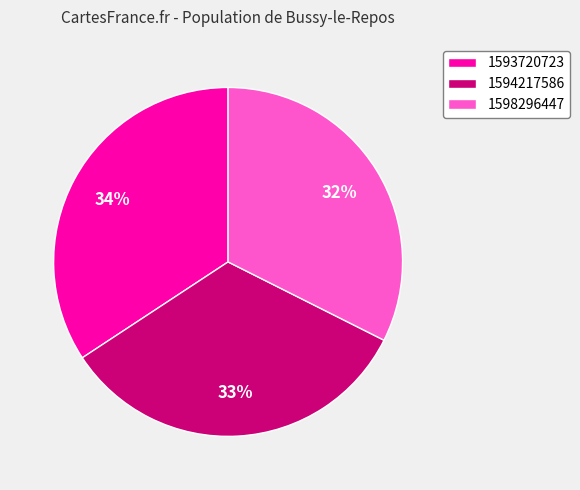

Does any single category account for the majority?

No